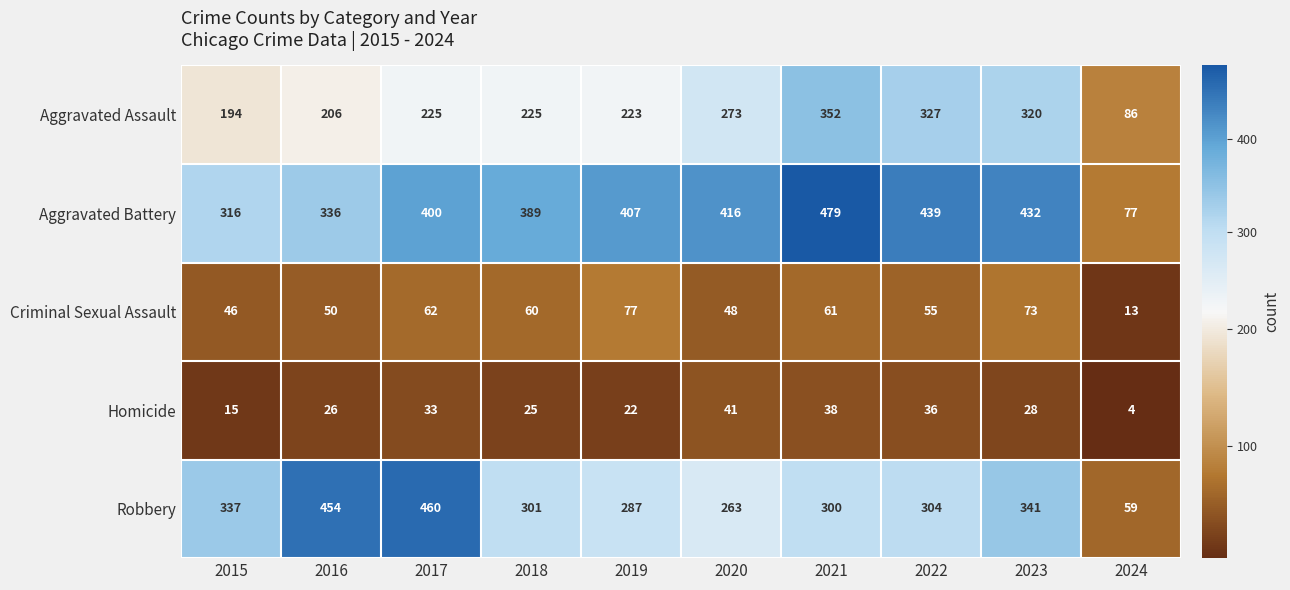

What is the sum of the Aggravated Assault values at 2020 and 2021?

625